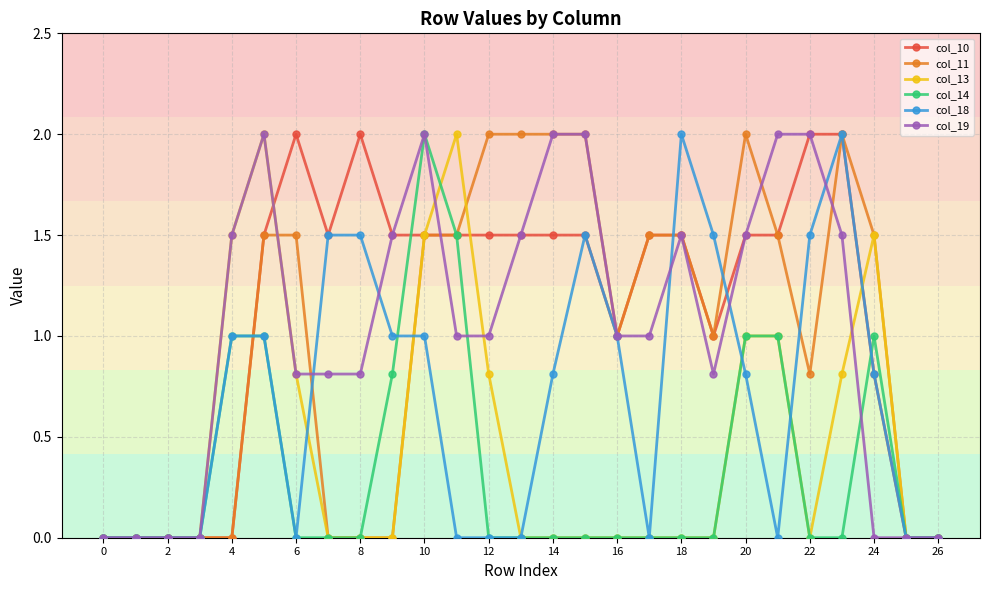

What is the difference between the second highest and second lowest values in the col_19 series?

2.0